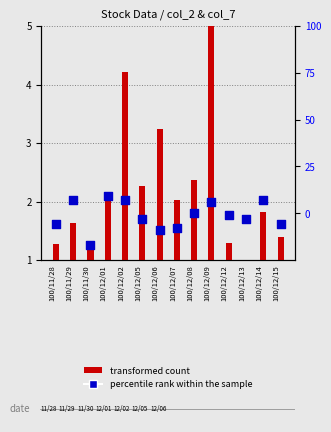

Which series has the widest spread of Y values?

percentile rank within the sample